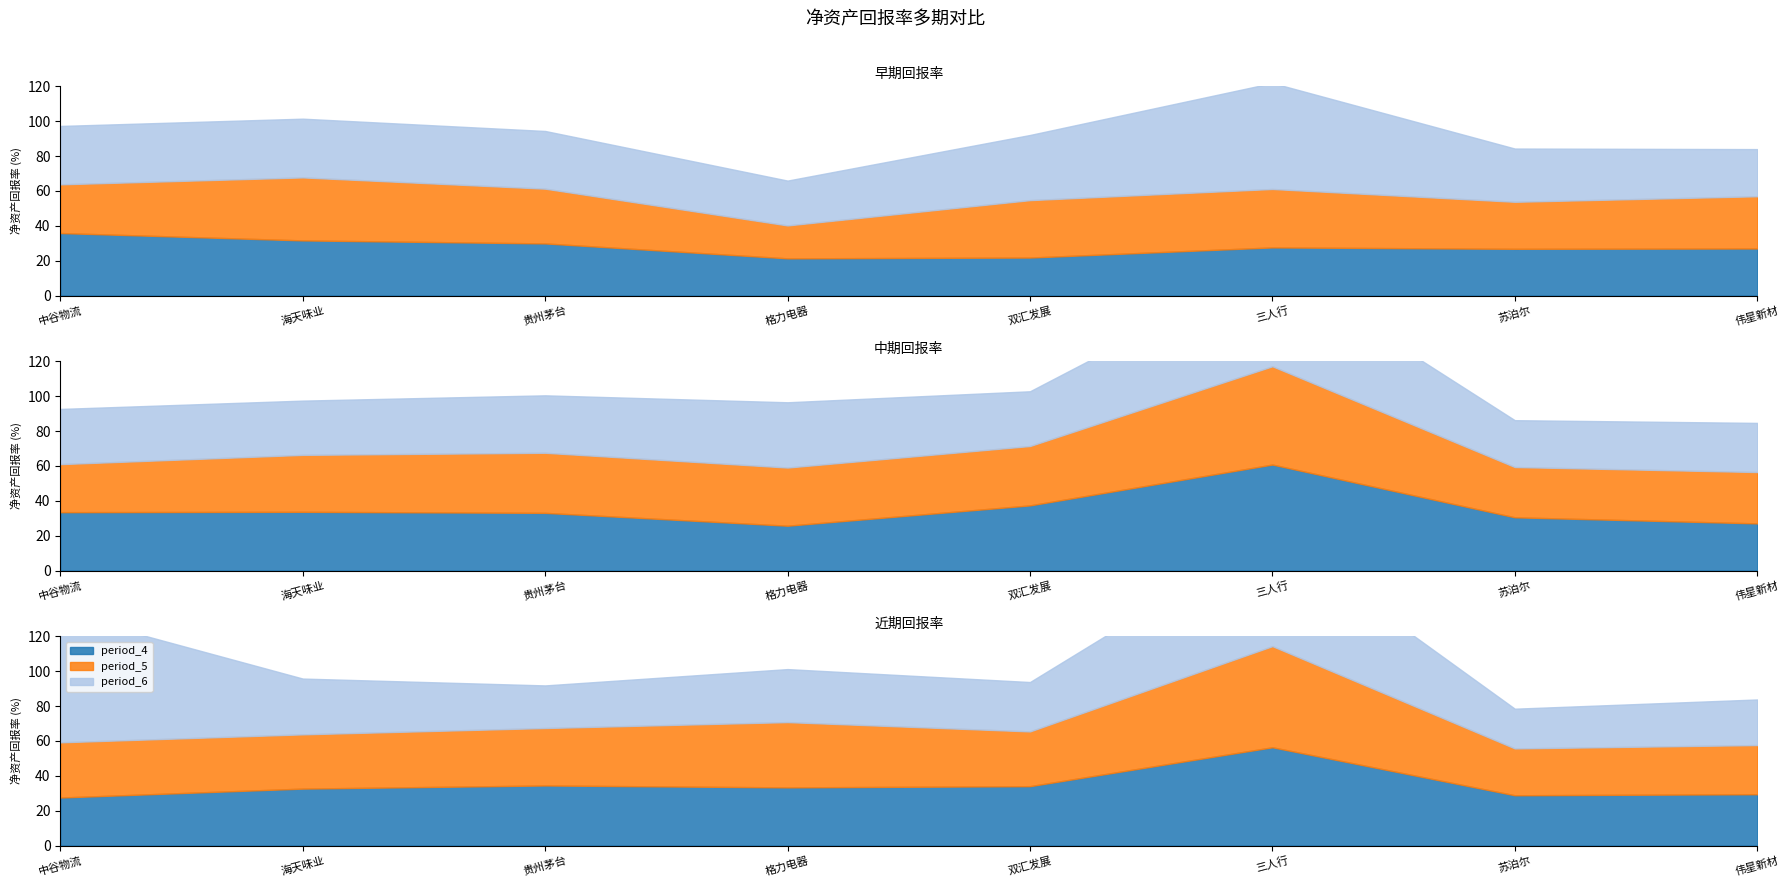

What is the difference between the period_3 values at 贵州茅台 and 海天味业?

0.6